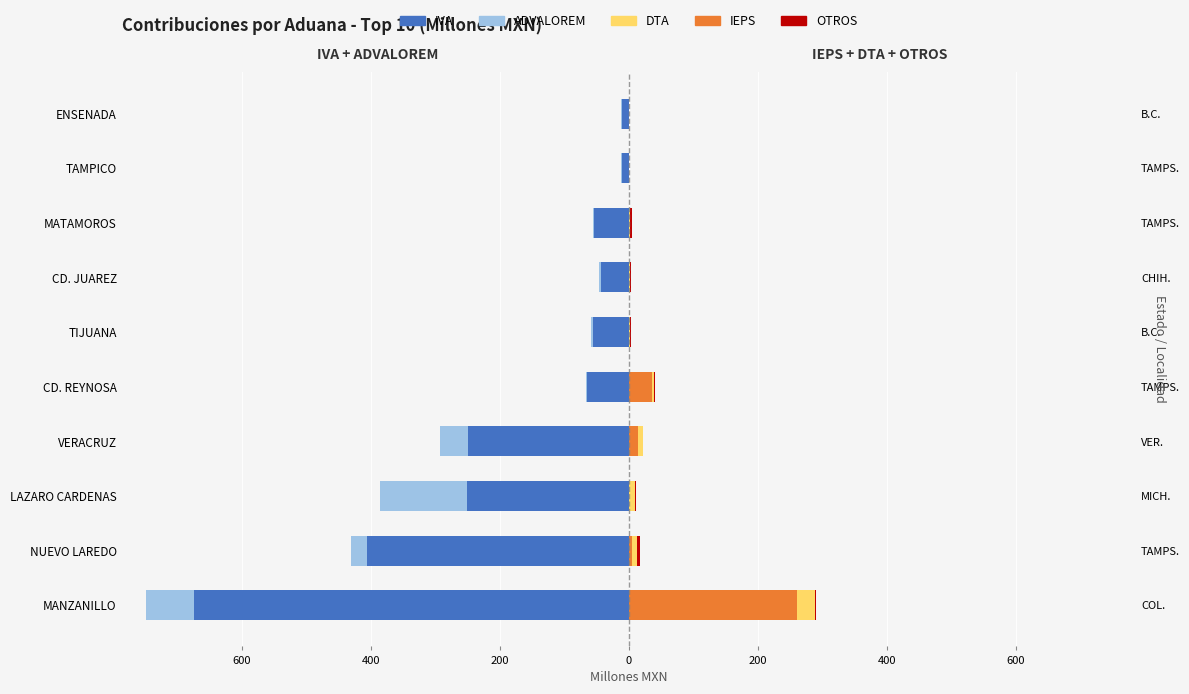

How many bars are there in total?

50